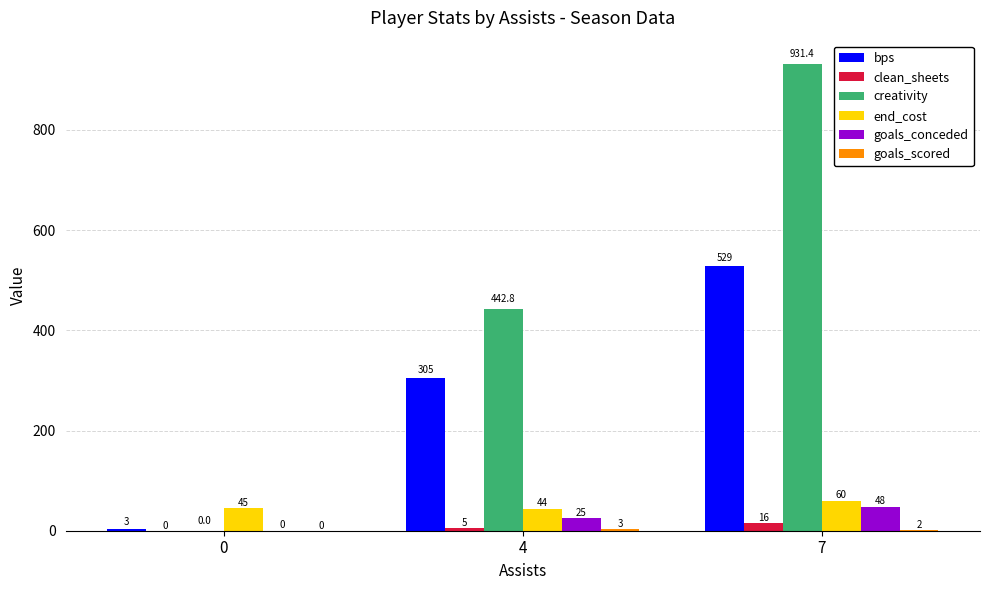

Count the goals_conceded values in the range 0 to 48.

3